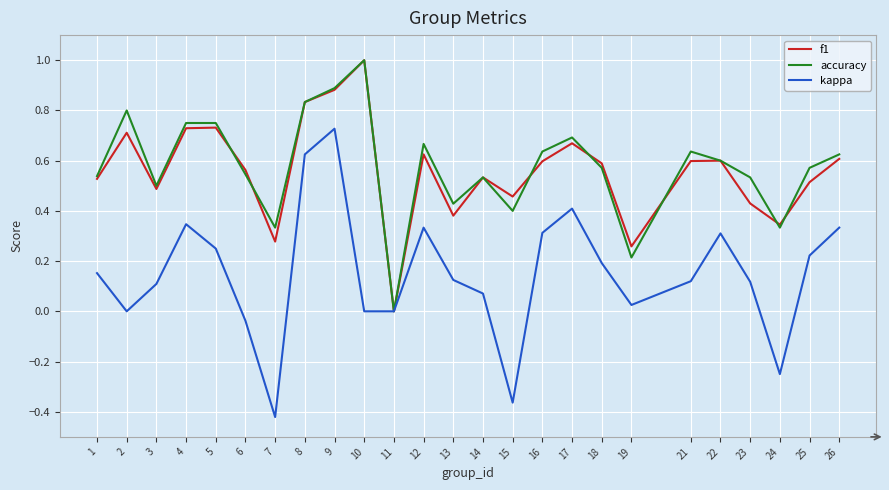

Which series has the widest spread of values?

kappa